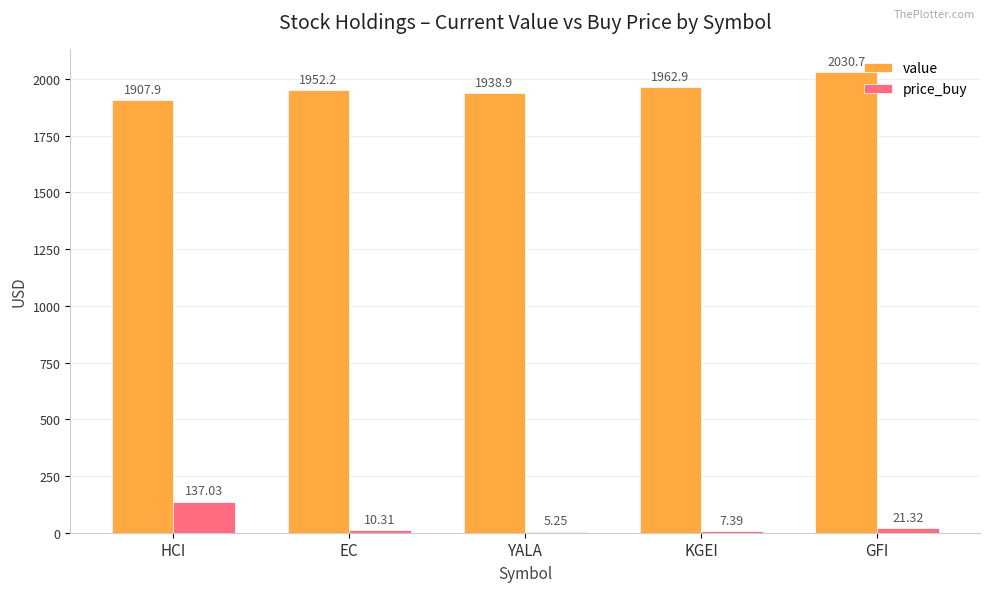

At which label is price_buy closest to 71?

GFI